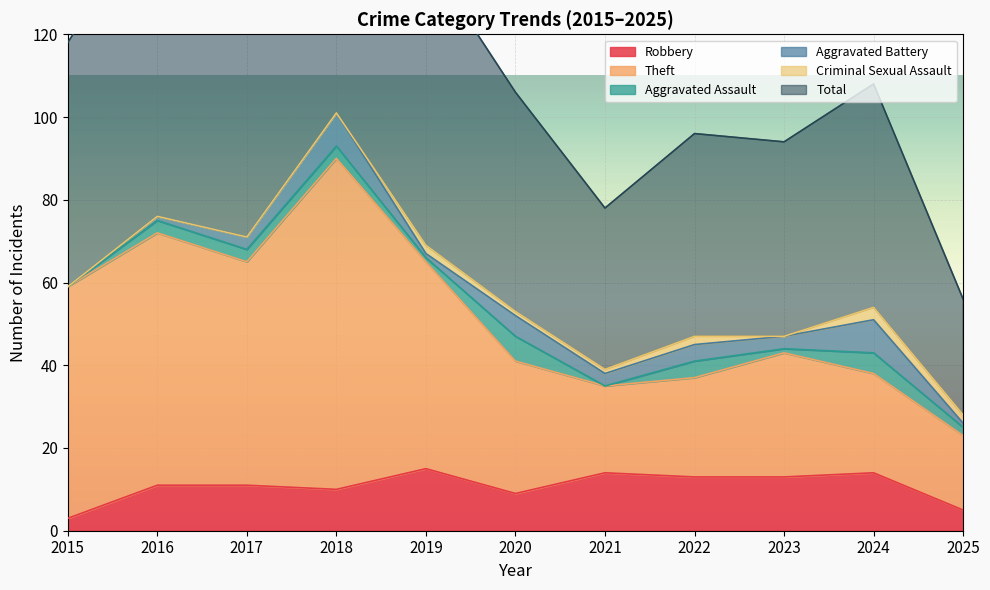

Which series has the largest range (max minus min)?

Total